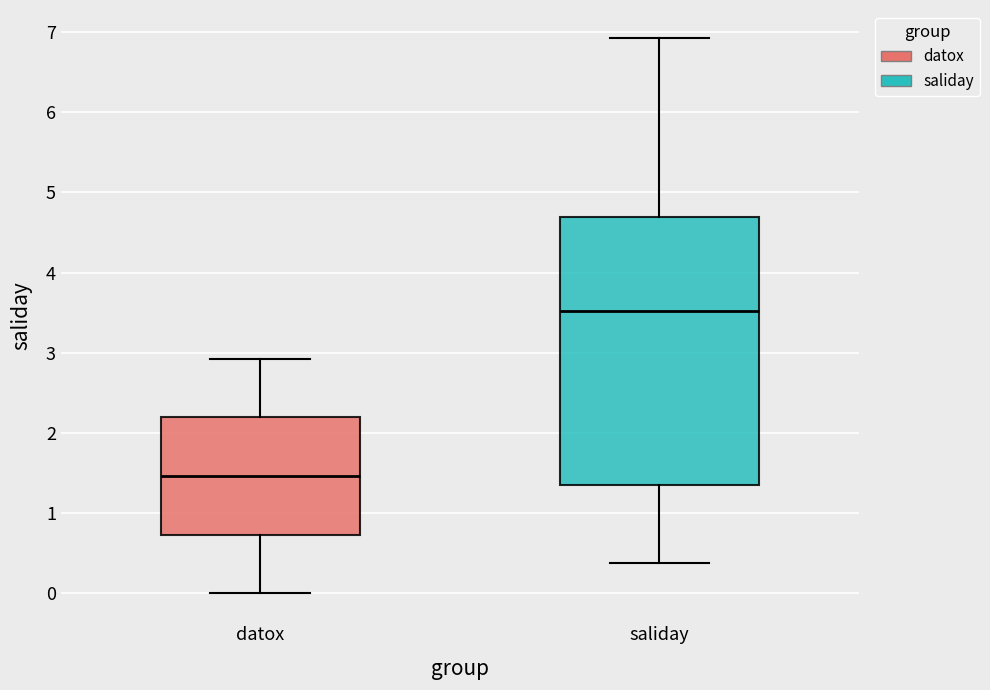

Which box's median line is the lowest?

datox